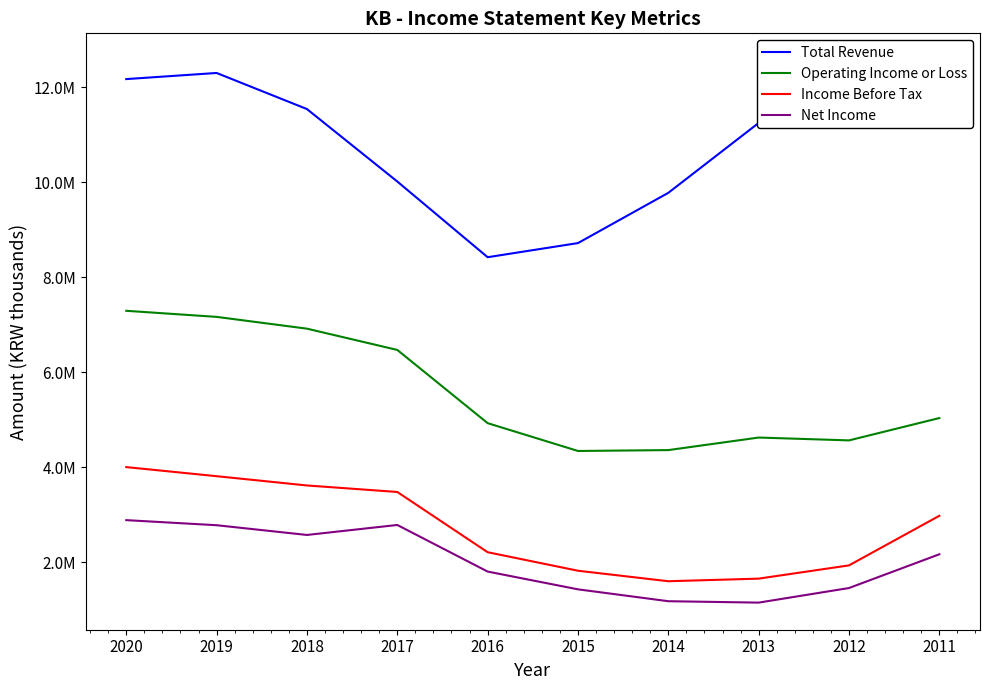

True or false: Total Revenue and Net Income intersect in this chart.

False